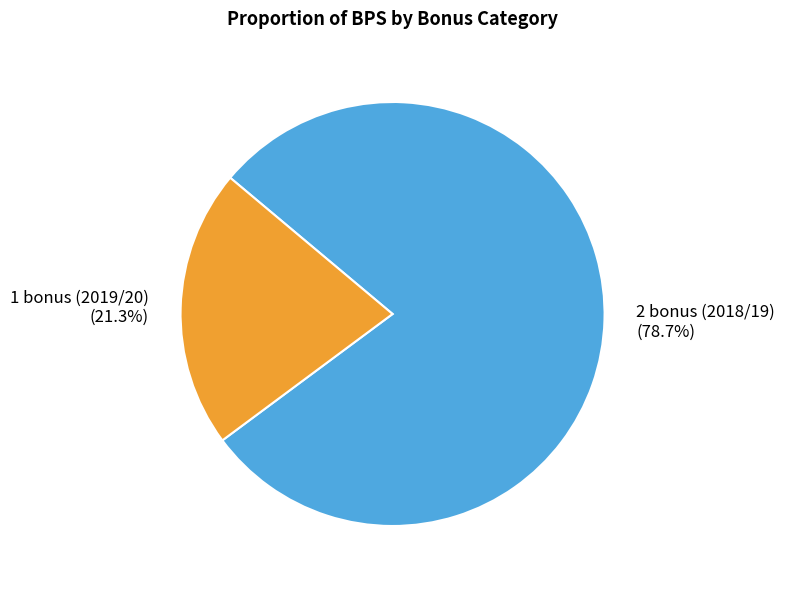

How many segments does this pie chart have?

2